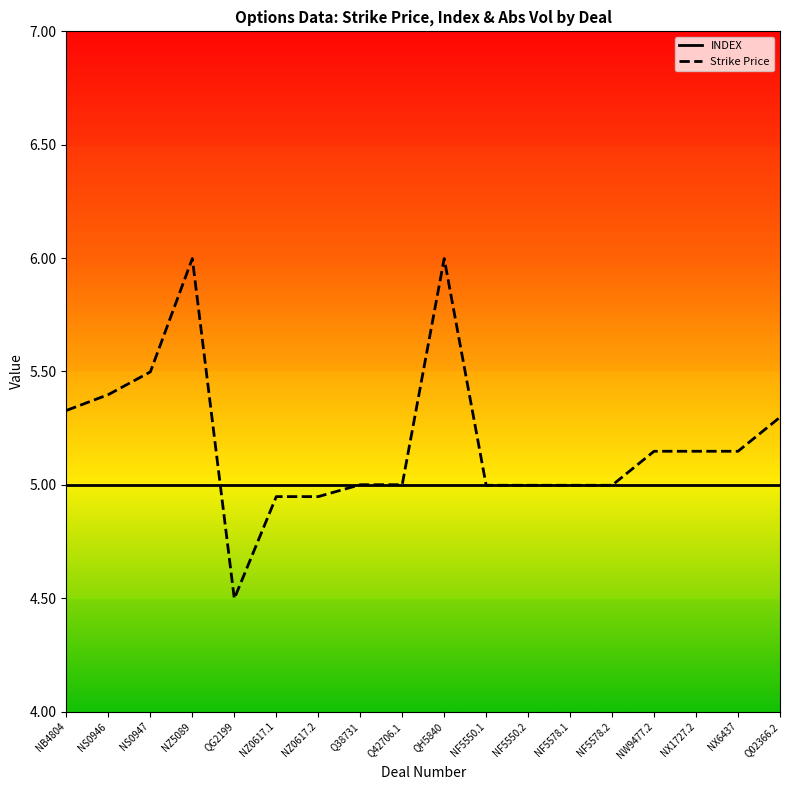

What position from the right is NZ0617.1?

13